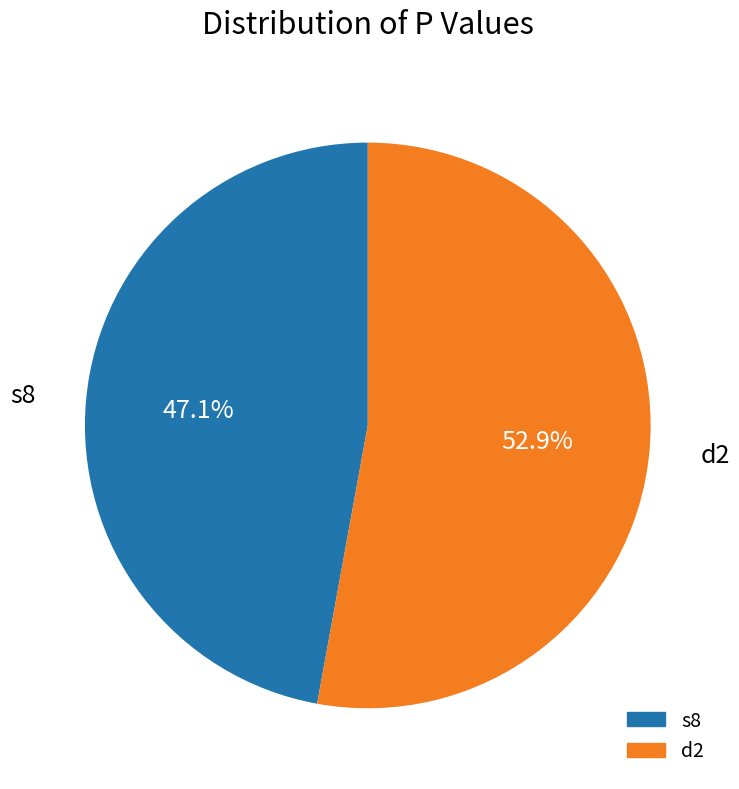

To the nearest percent, what percentage of the pie is d2?

53%